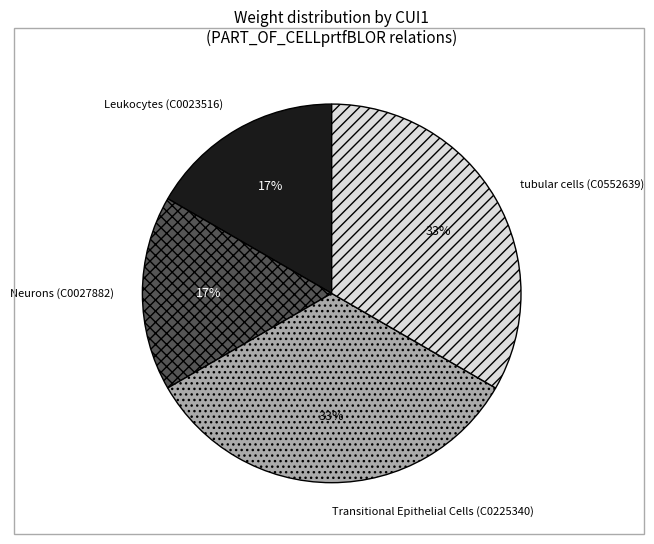

To the nearest percent, what is the average slice percentage?

25%